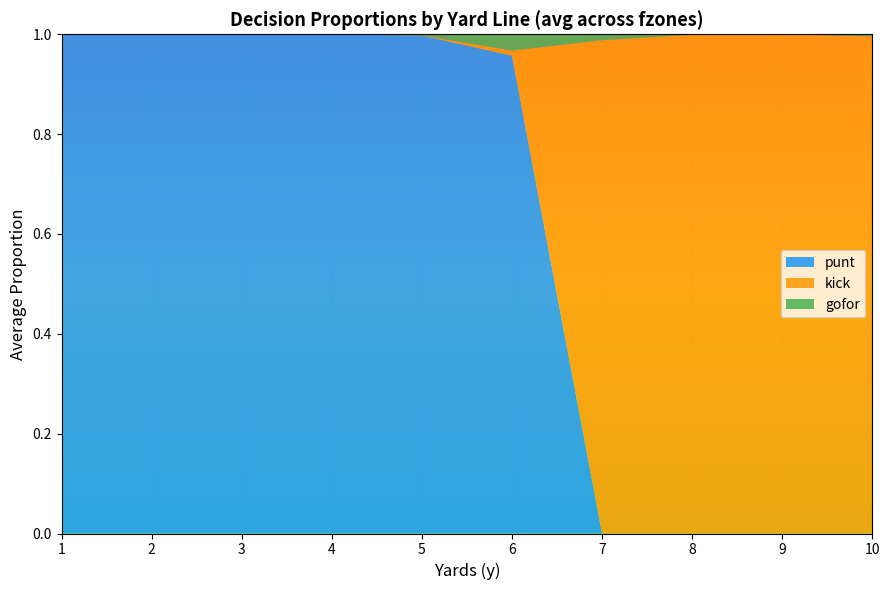

Reading left to right, transcribe all the data shown in this chart.

punt: 1=1.0	2=1.0	3=1.0	4=1.0	5=1.0	6=1.0	7=0.0	8=0.0	9=0.0	10=0.0
kick: 1=0.0	2=0.0	3=0.0	4=0.0	5=0.0	6=0.0	7=1.0	8=1.0	9=1.0	10=1.0
gofor: 1=0.0	2=0.0	3=0.0	4=0.0	5=0.0	6=0.0	7=0.0	8=0.0	9=0.0	10=0.0